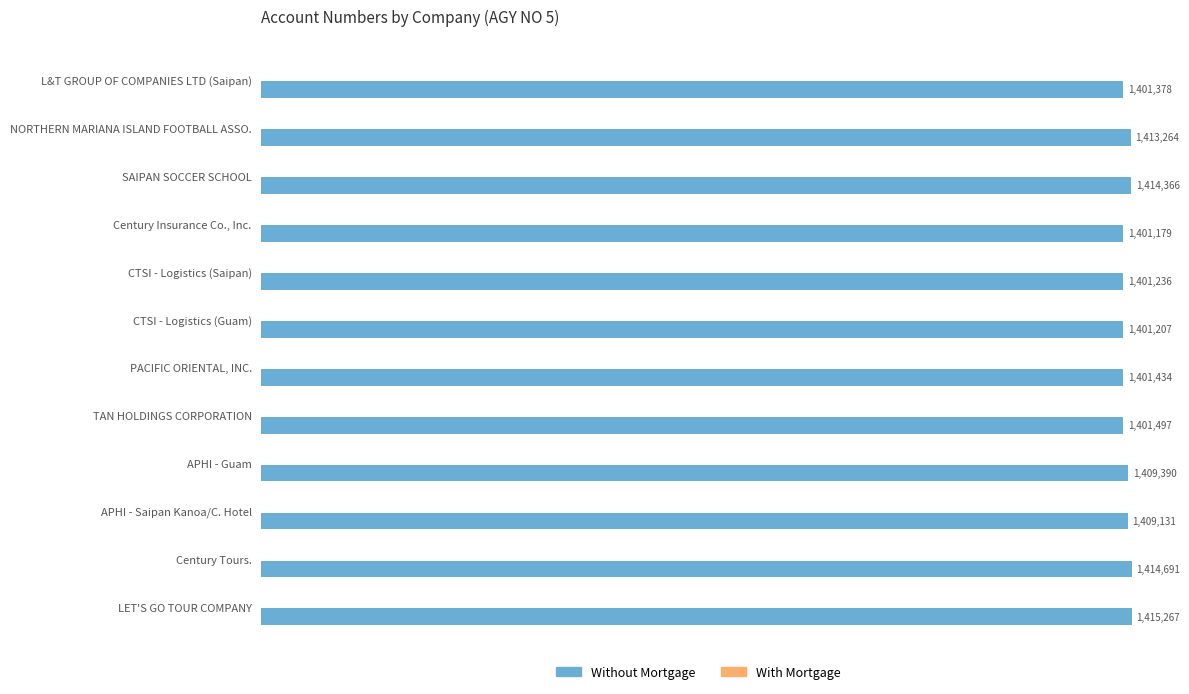

Are the bars horizontal?

Yes